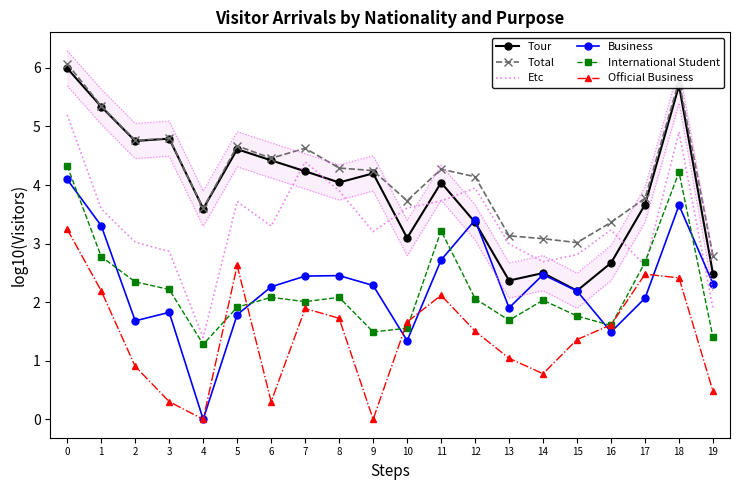

Rank the categories by International Student value from lowest to highest.

4, 19, 9, 10, 16, 13, 15, 5, 7, 14, 12, 6, 8, 3, 2, 17, 1, 11, 18, 0